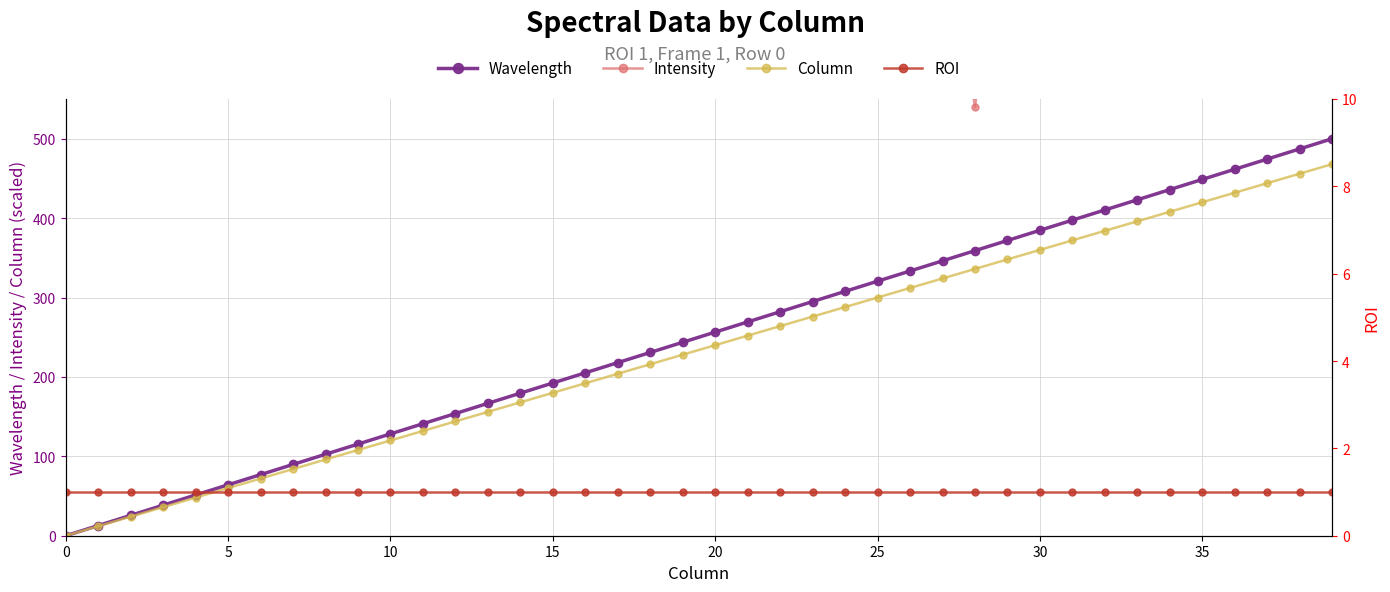

How many values in the Intensity series exceed 820?

16